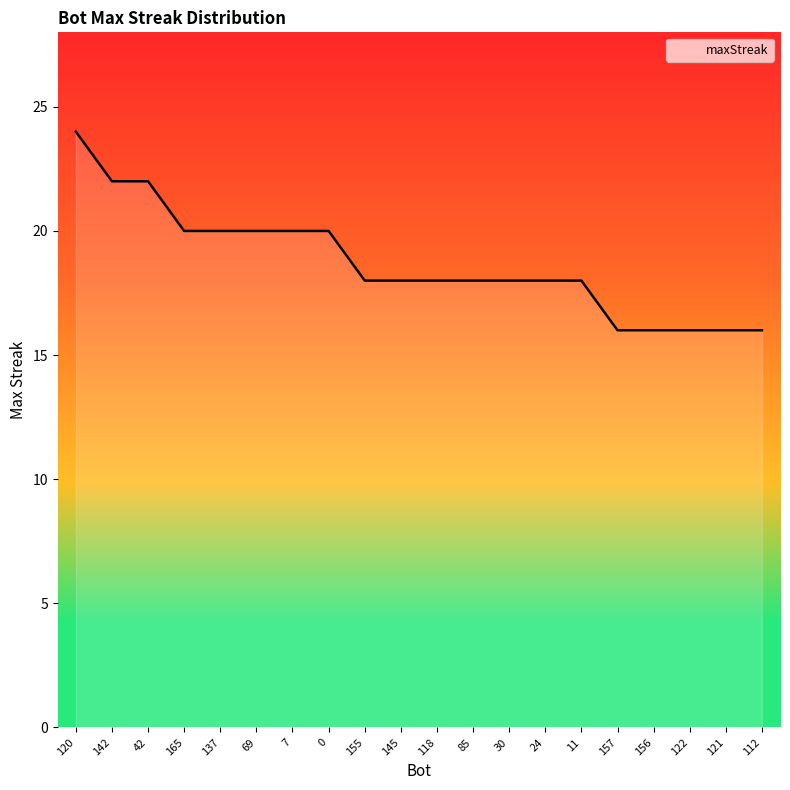

Is it true that the value at 42 is 22?

True